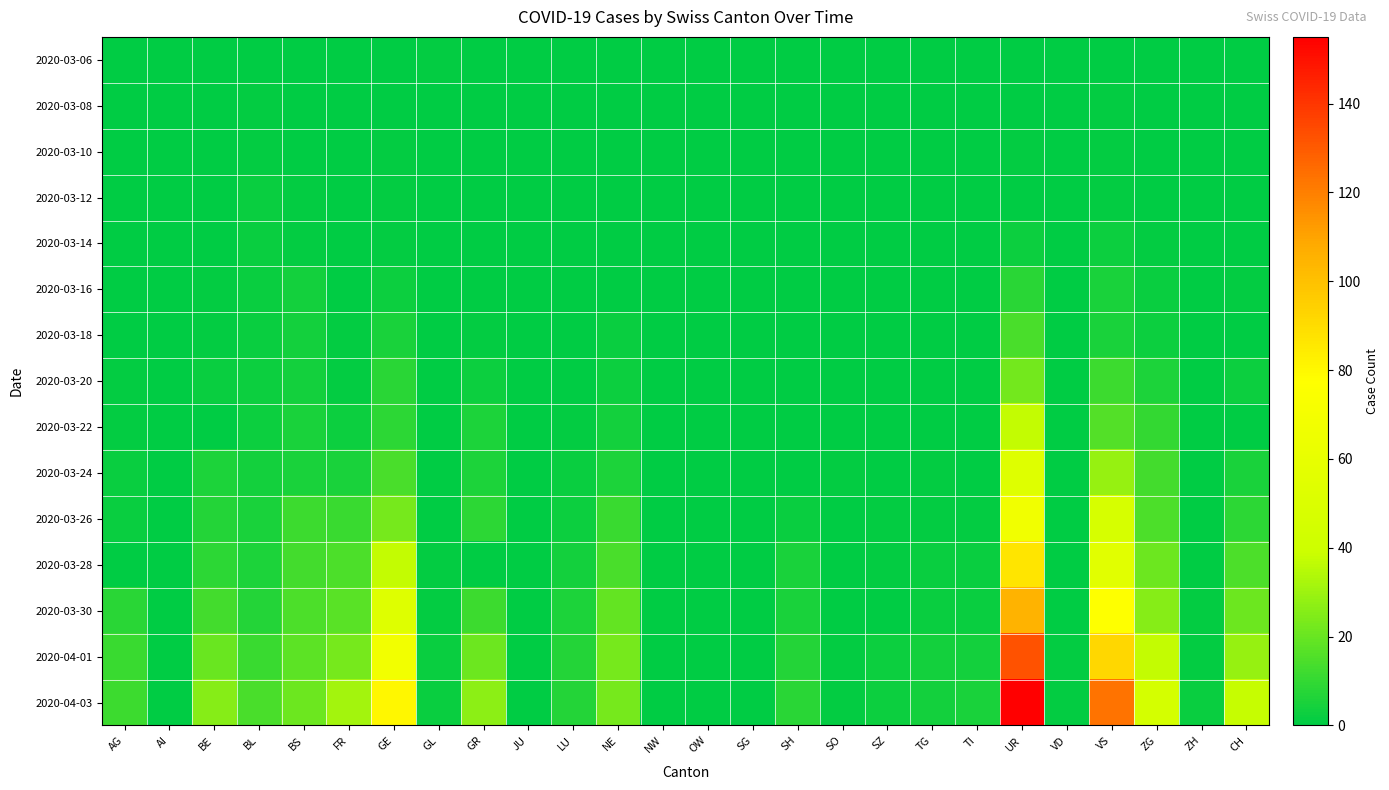

Count the number of categories in the chart.

26